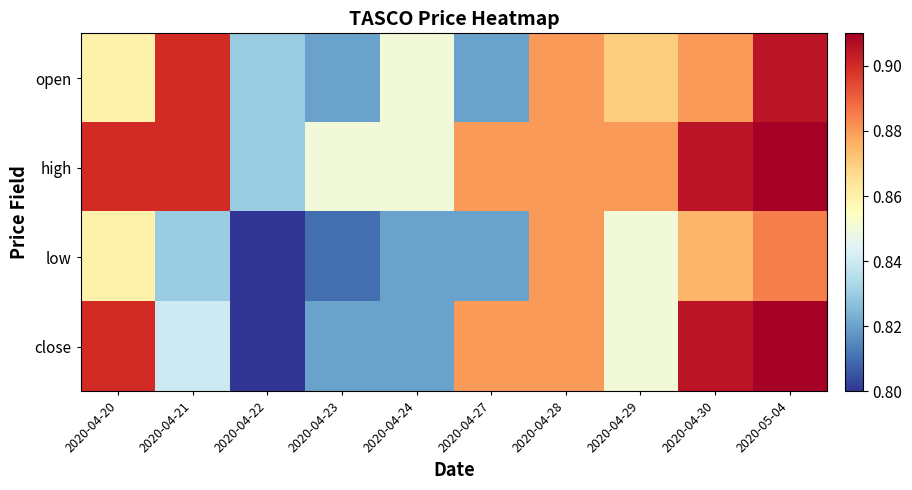

How many data points does each series have?

10